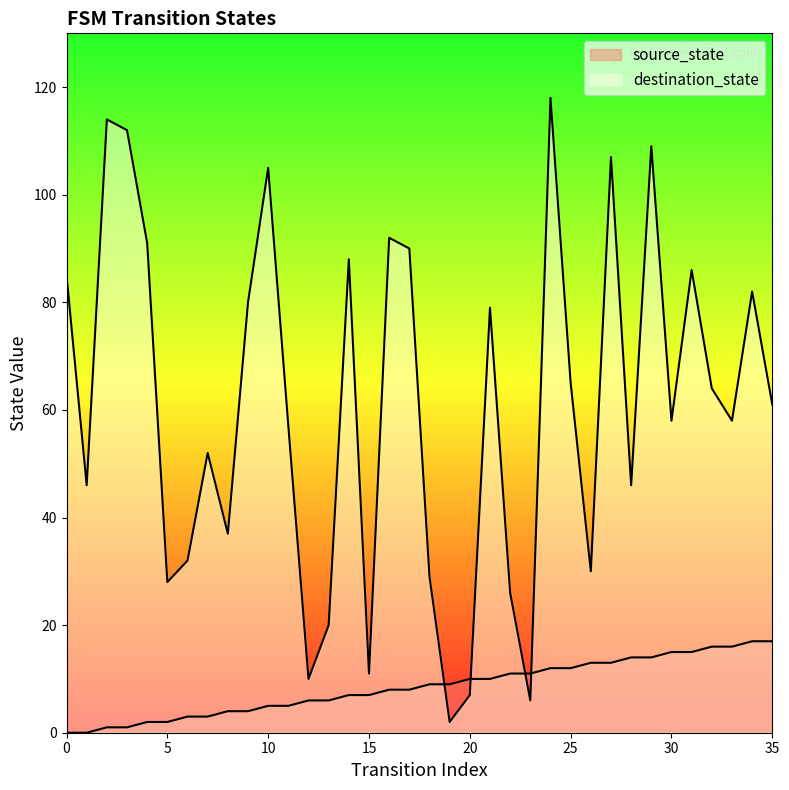

How many lines are shown in the chart?

2